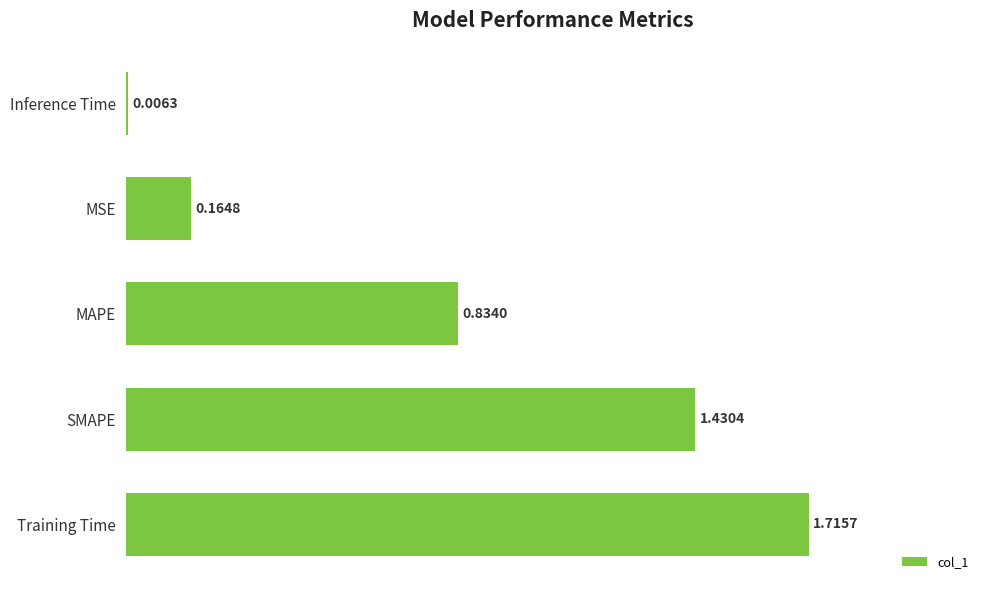

What is the sum of all values?

4.2